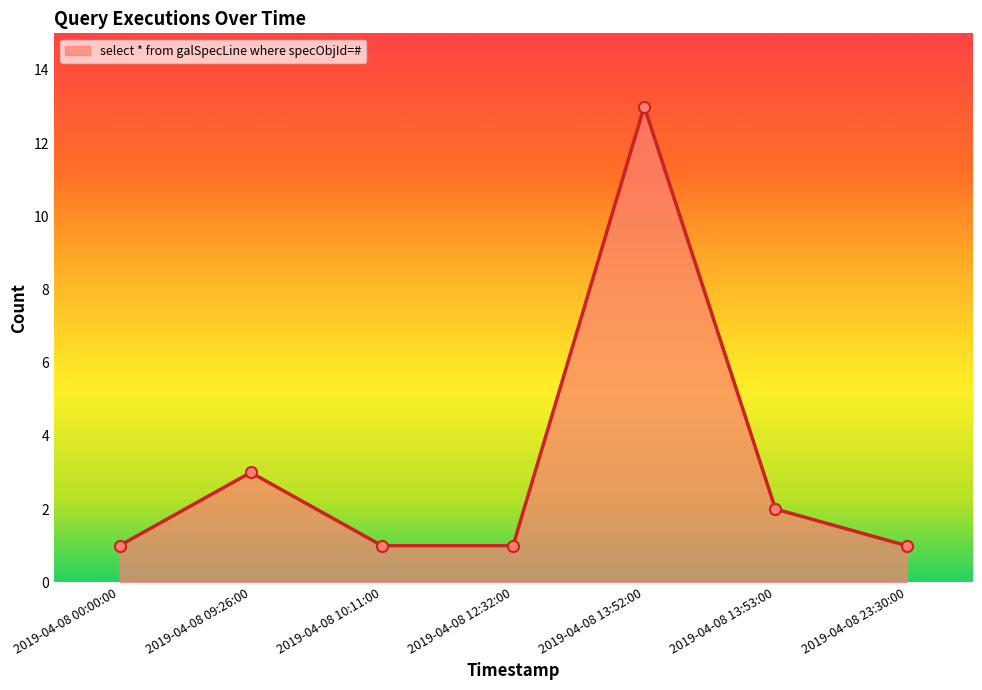

What is the label of the 4th point from the right?

2019-04-08 12:32:00